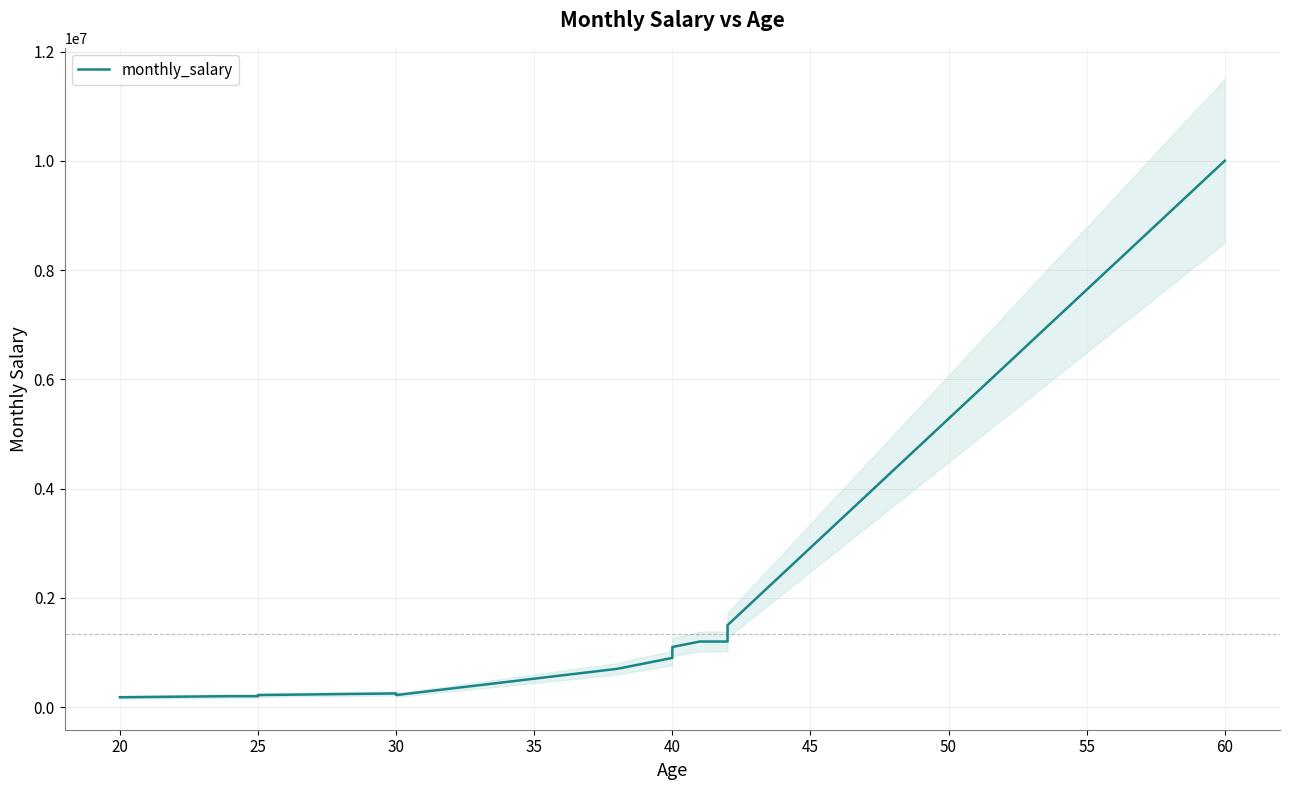

What value does the data have at 20, to the nearest 10?

180000